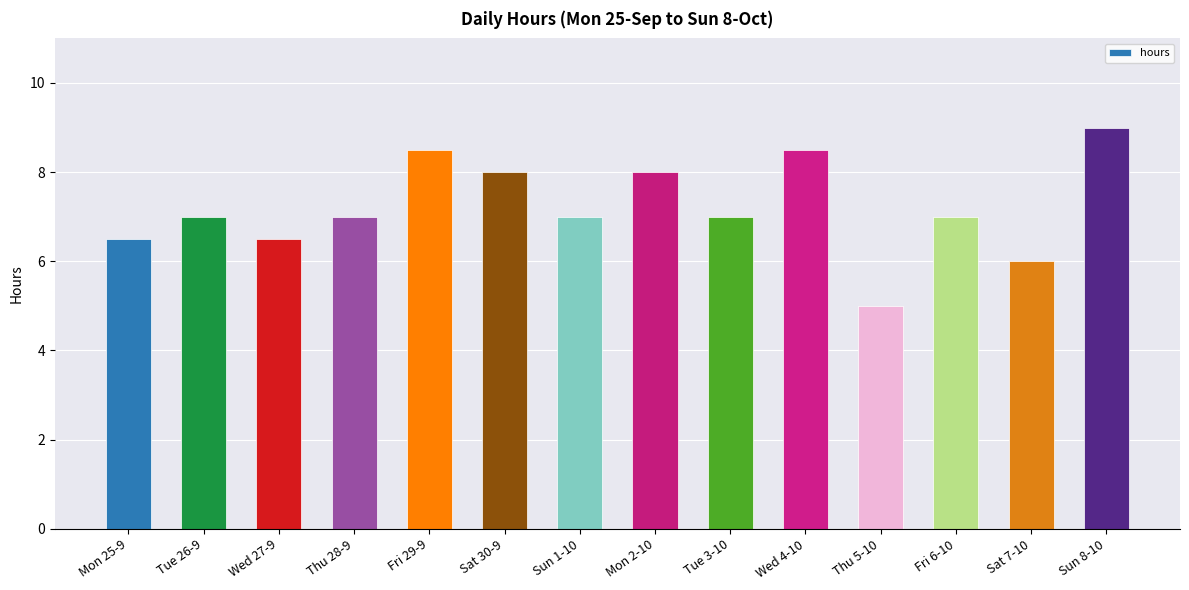

How many distinct data groups are displayed?

1